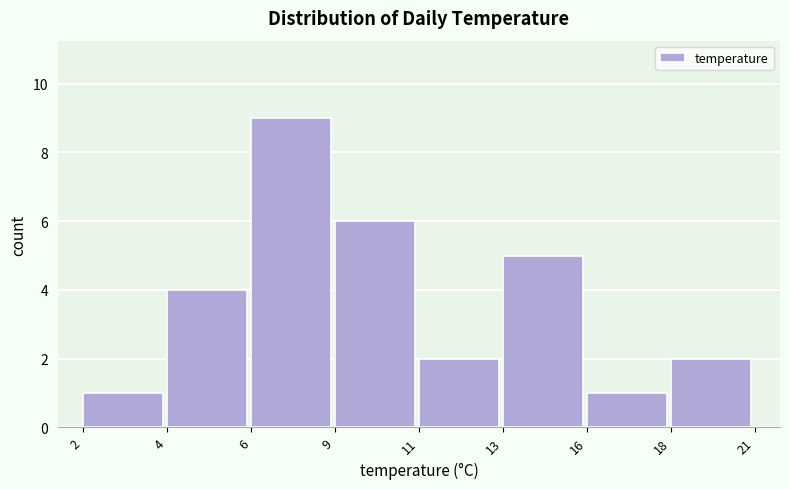

Reading left to right, list all the values displayed in this chart.

1	4	9	6	2	5	1	2